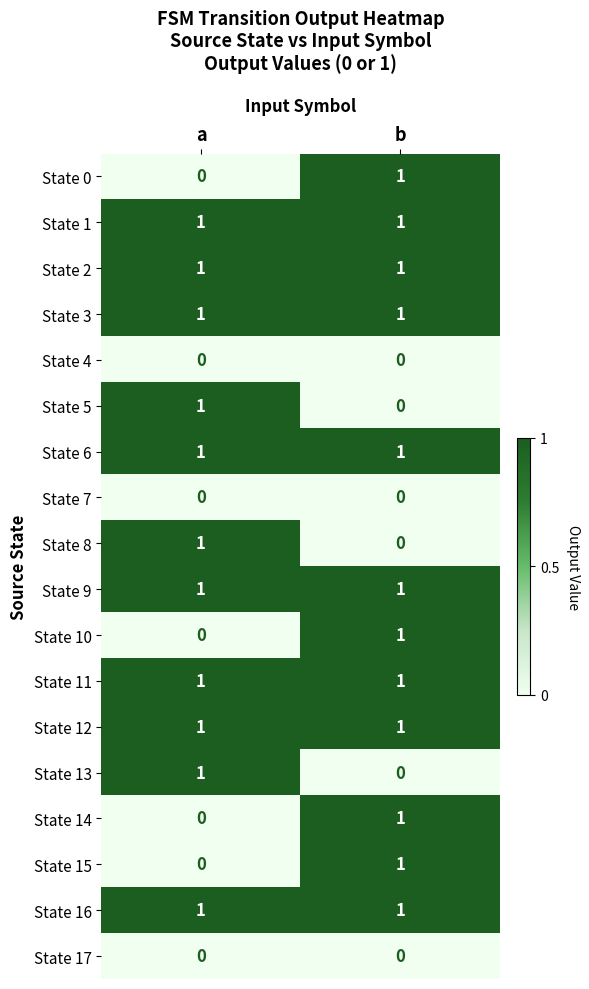

List the labels in order of State 14 value, largest first.

b, a